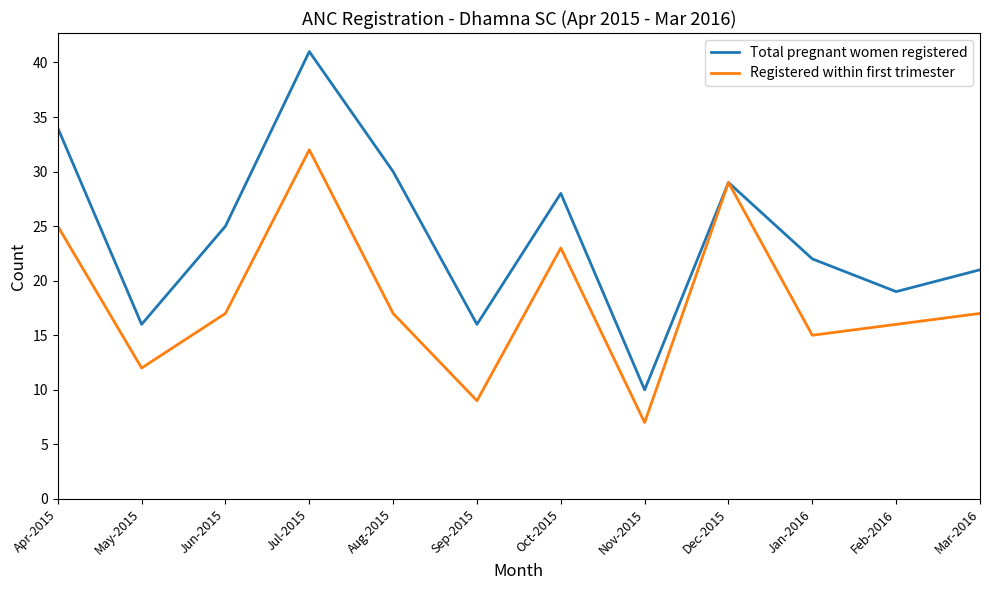

What is the total value across all series at Feb-2016?

35